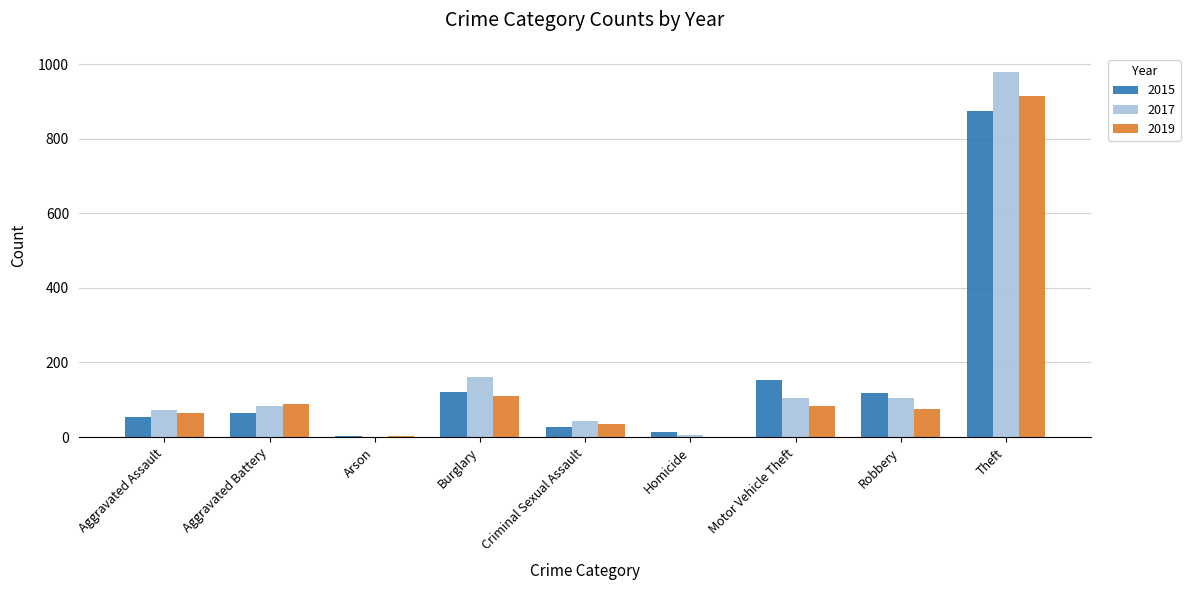

Is the value of 2019 at Burglary greater than the value of 2017 at Criminal Sexual Assault?

Yes